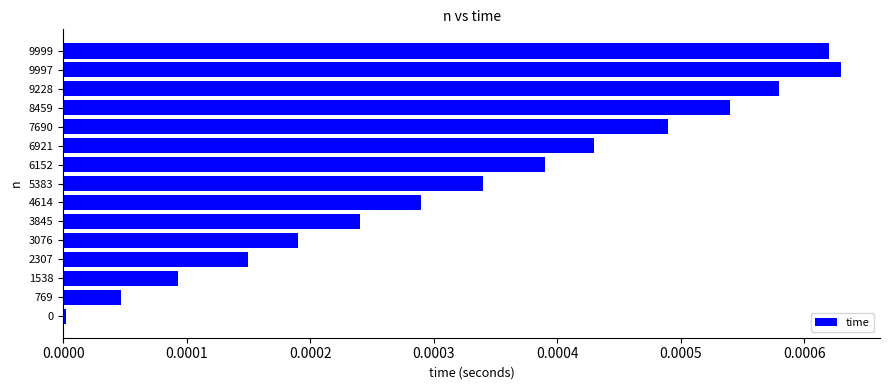

The value at 769 is 0.0. True or false?

True